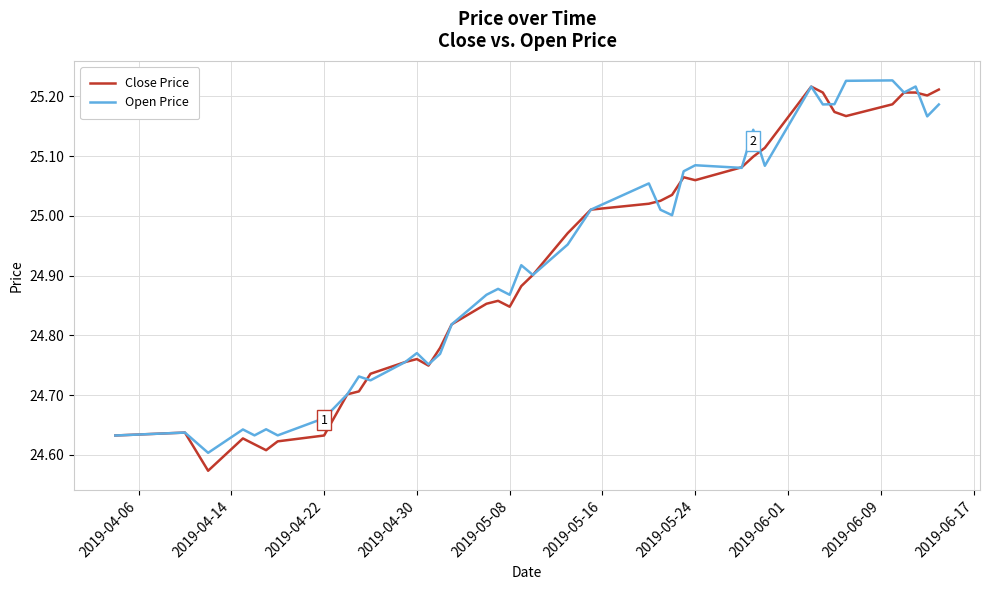

Which series has the widest spread of values?

Close Price